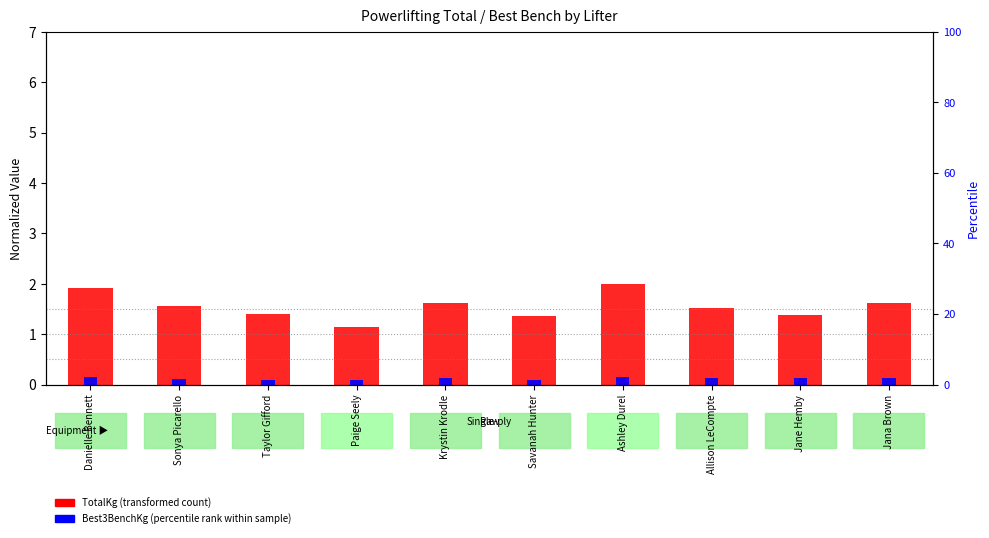

Reading left to right, extract all data points from this chart.

TotalKg (transformed): Danielle Bennett=1.9	Sonya Picarello=1.6	Taylor Gifford=1.4	Paige Seely=1.2	Krystin Krodle=1.6	Savanah Hunter=1.4	Ashley Durel=2.0	Allison LeCompte=1.5	Jane Hemby=1.4	Jana Brown=1.6
Best3BenchKg (percentile rank): Danielle Bennett=0.1	Sonya Picarello=0.1	Taylor Gifford=0.1	Paige Seely=0.1	Krystin Krodle=0.1	Savanah Hunter=0.1	Ashley Durel=0.1	Allison LeCompte=0.1	Jane Hemby=0.1	Jana Brown=0.1